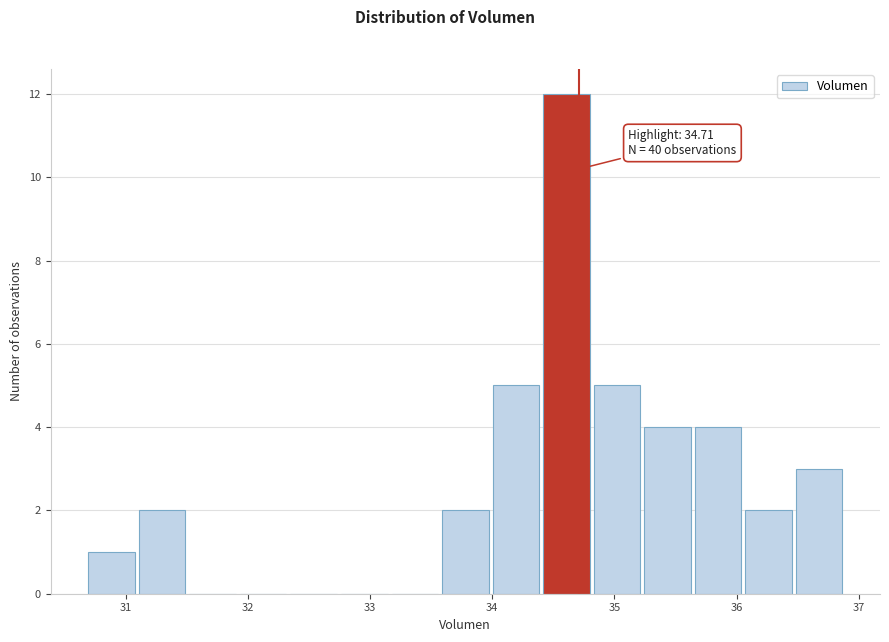

Which range on the x-axis has the tallest bar?

34.4 to 34.8